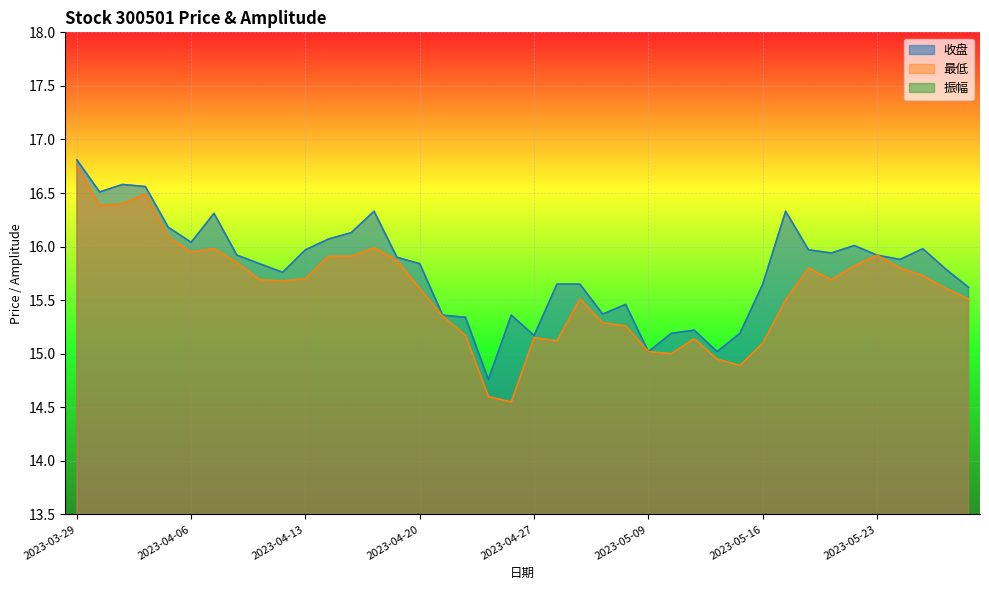

What is the label of the 19th point from the left?

2023-04-25